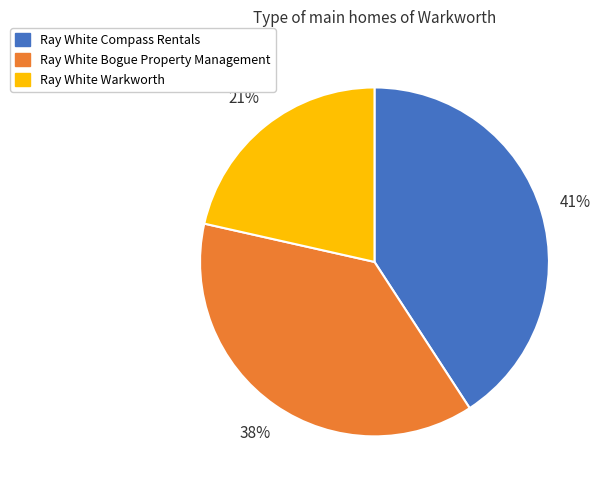

To the nearest percent, what is the average slice percentage?

33%